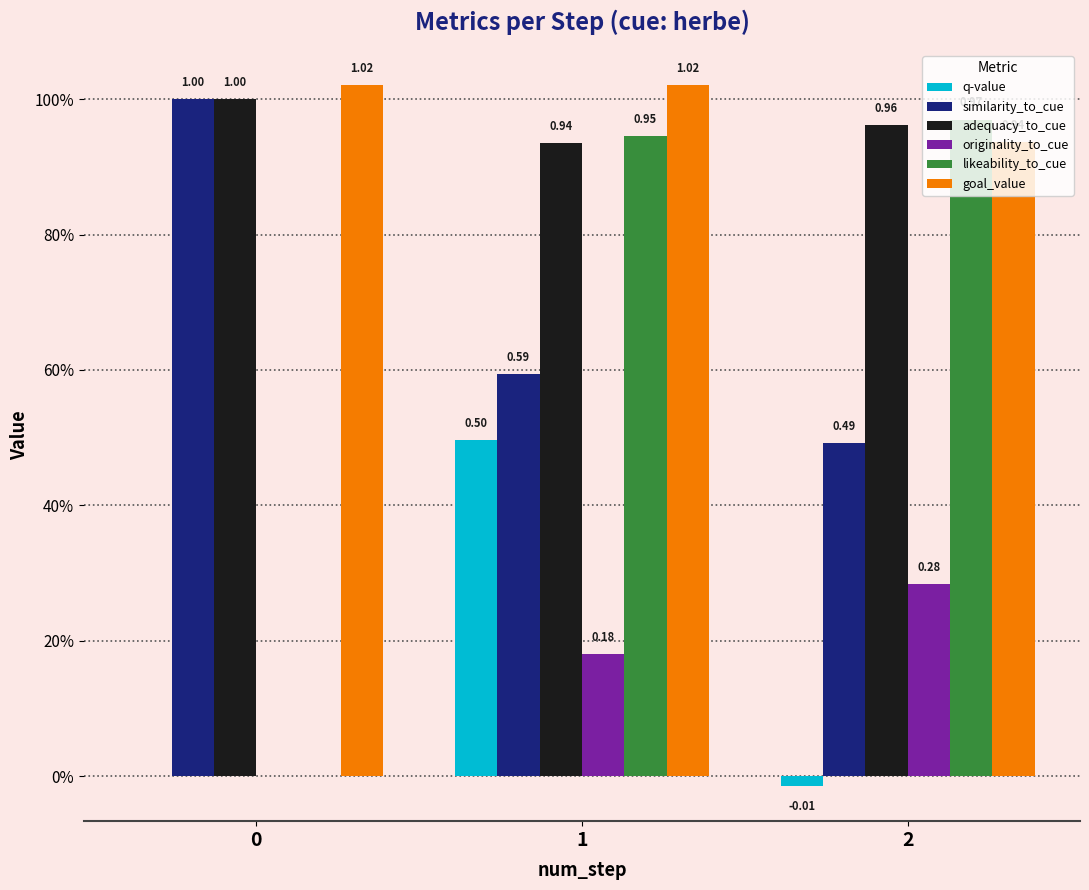

Reading left to right, extract all data points from this chart.

q-value: 0.0	0.5	-0.0
similarity_to_cue: 1.0	0.6	0.5
adequacy_to_cue: 1.0	0.9	1.0
originality_to_cue: 0.0	0.2	0.3
likeability_to_cue: 0.0	0.9	1.0
goal_value: 1.0	1.0	0.9